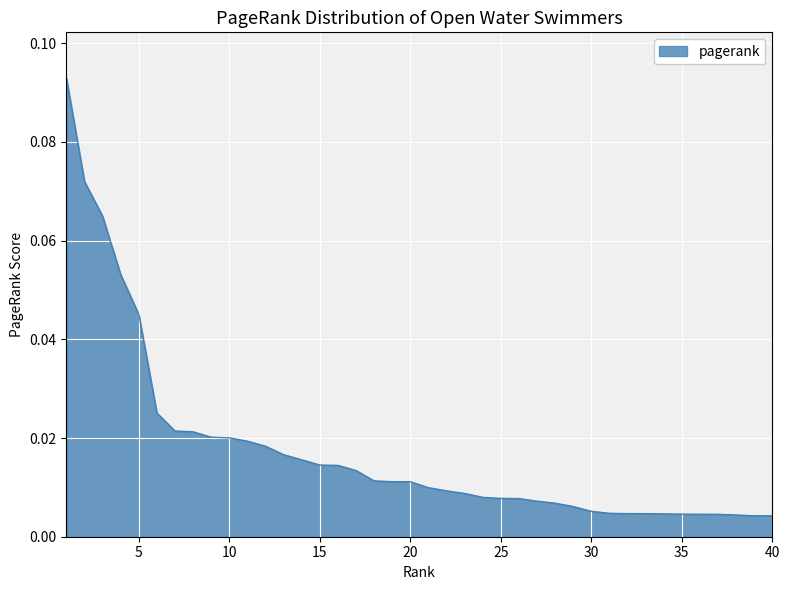

True or false: there are more than 0 points higher than both neighbors.

False